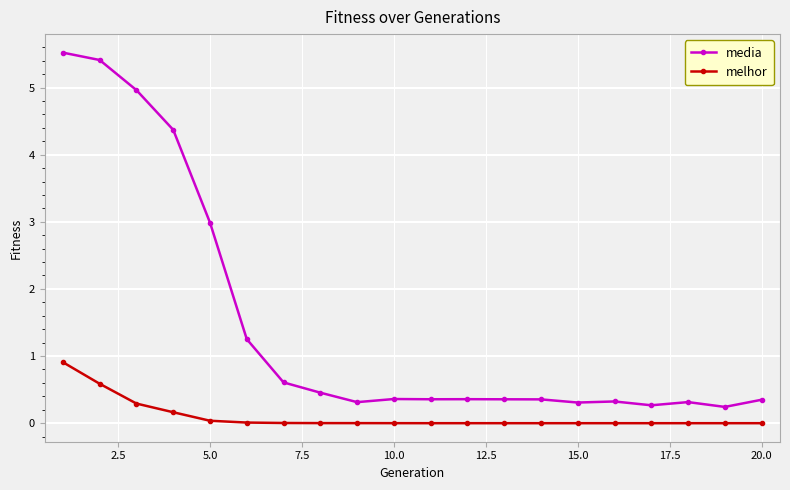

Which series has the largest total across all categories?

media